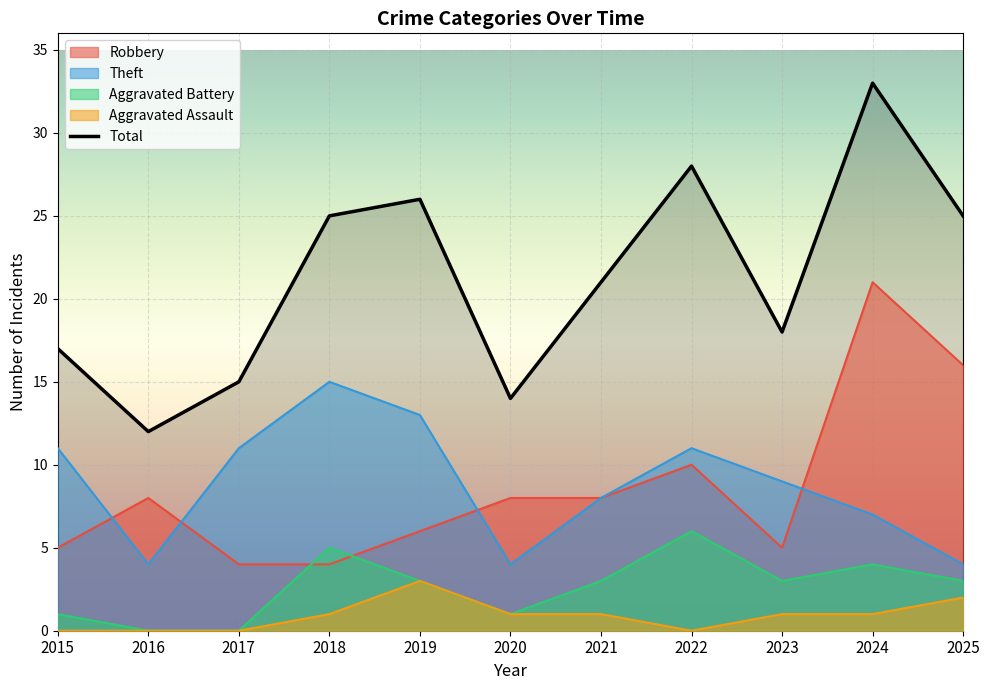

True or false: Aggravated Assault and Aggravated Battery intersect in this chart.

False